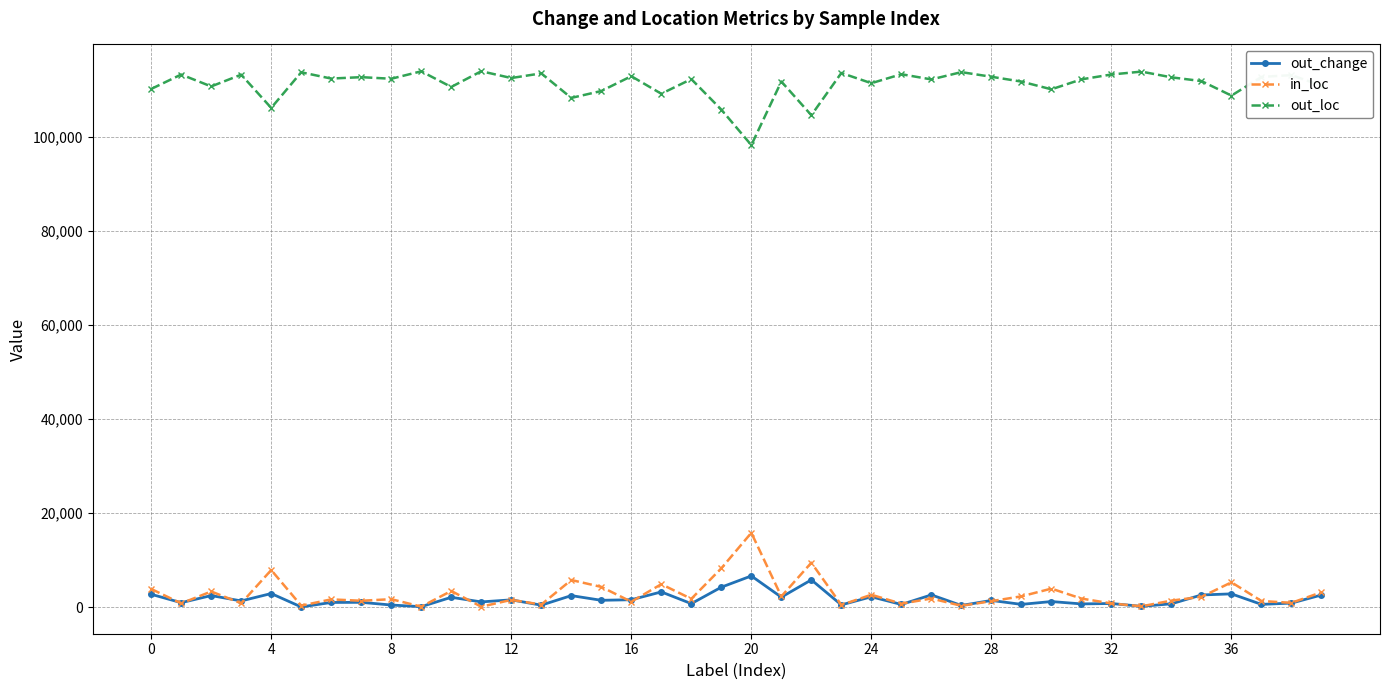

What is the sum of all in_loc values?

112902